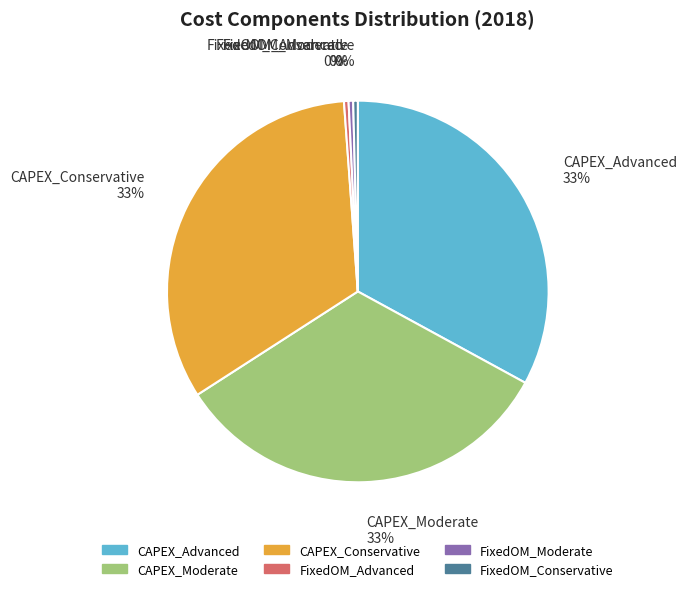

To the nearest percent, what is the difference between the FixedOM_Moderate and CAPEX_Moderate slice percentages?

33%